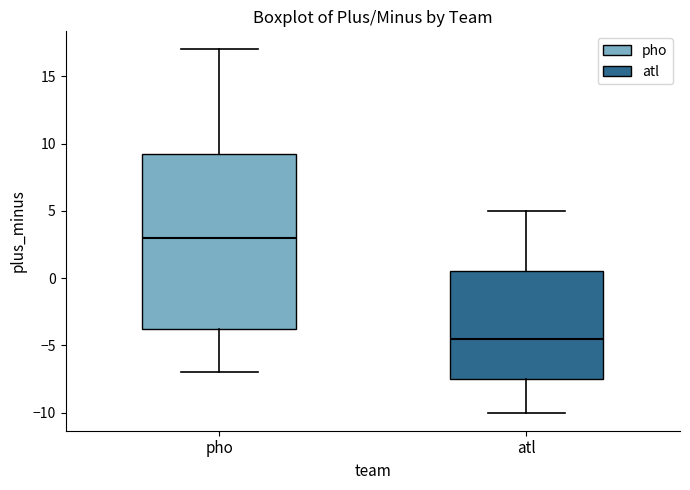

Where does the lower whisker of the box for pho end on the y-axis? The values are not printed on the chart, so give them approximately, as read against the axis.

-7.0